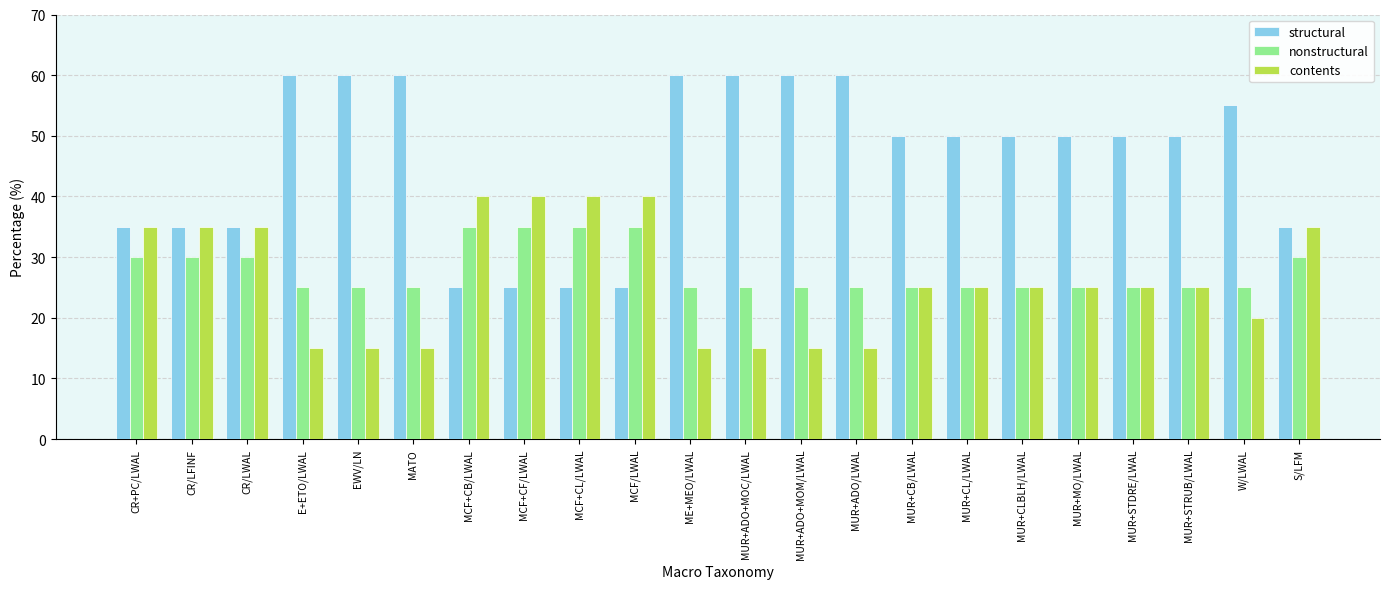

What is the average value of the nonstructural series?

28